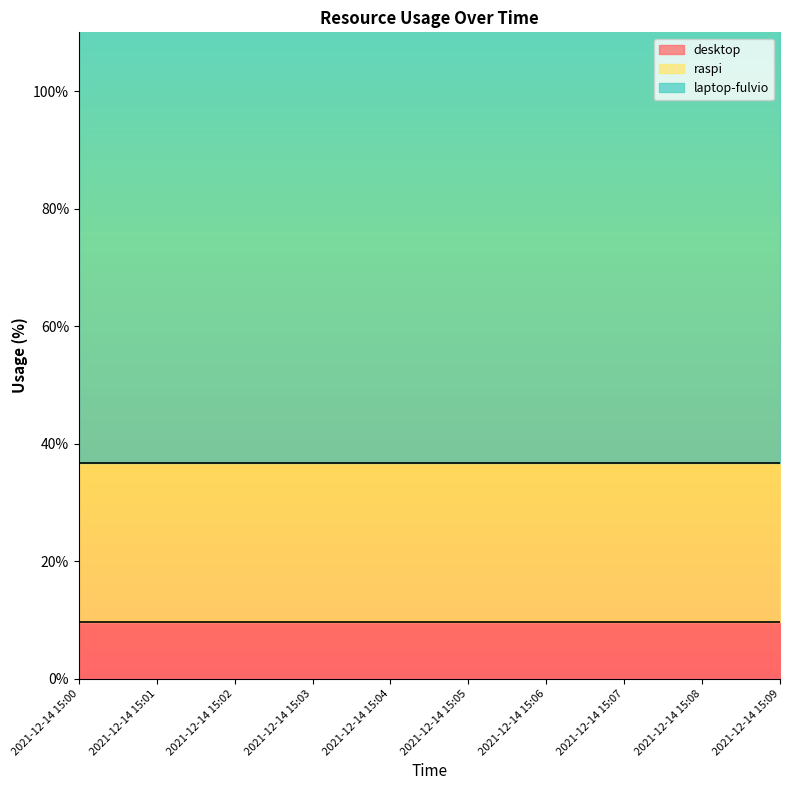

What is the value of the desktop point at the 10th from the left?

9.6